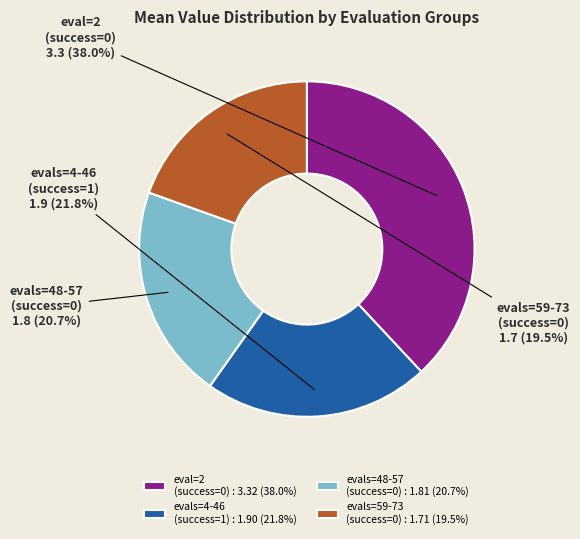

Is there any slice that represents more than half of the pie?

No